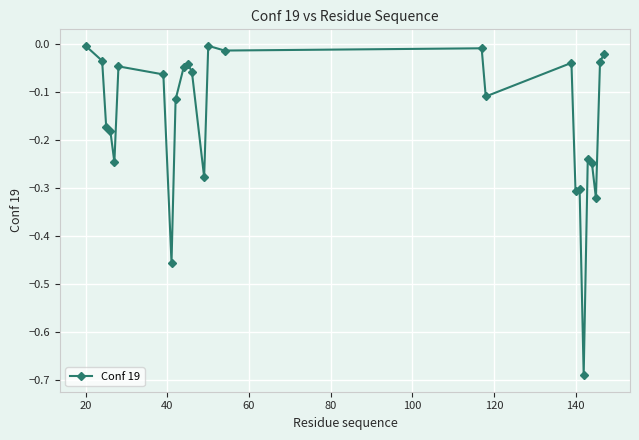

Is this an area chart (filled region under the line)?

No